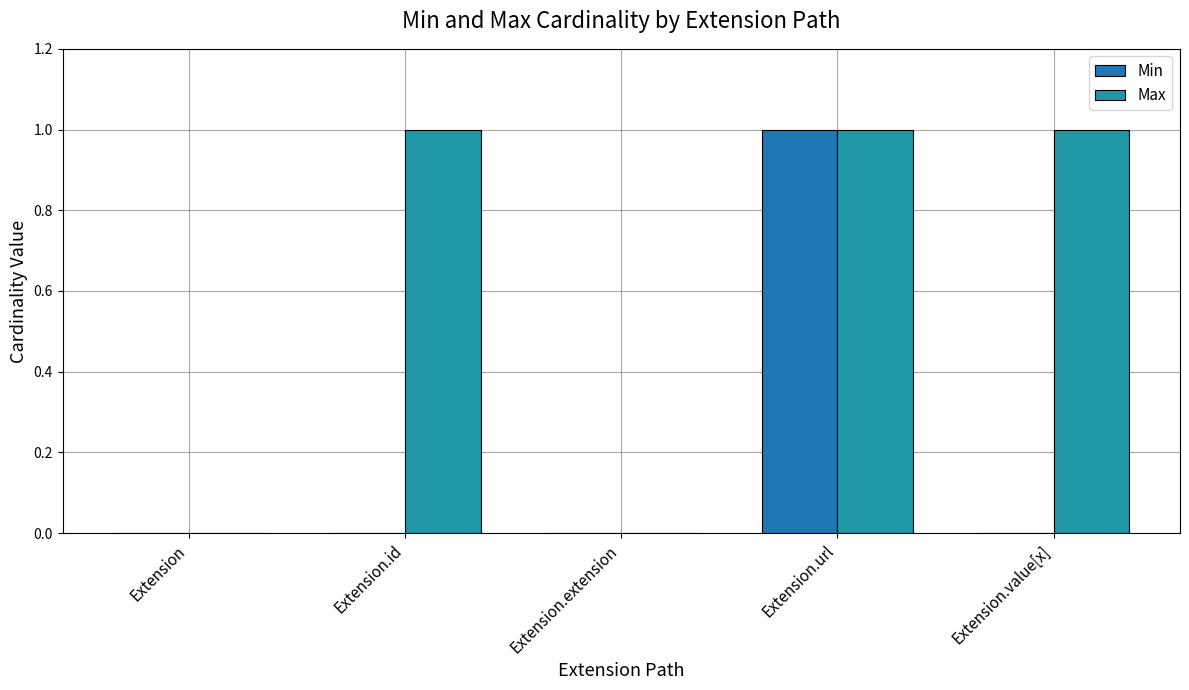

What is the maximum value shown in the chart?

1